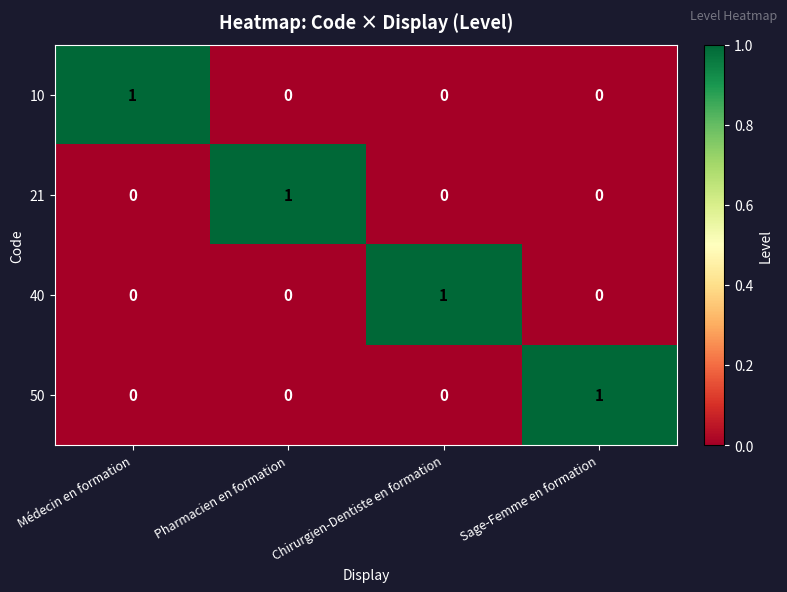

The 40 series shows 1 at Pharmacien en formation. True or false?

False